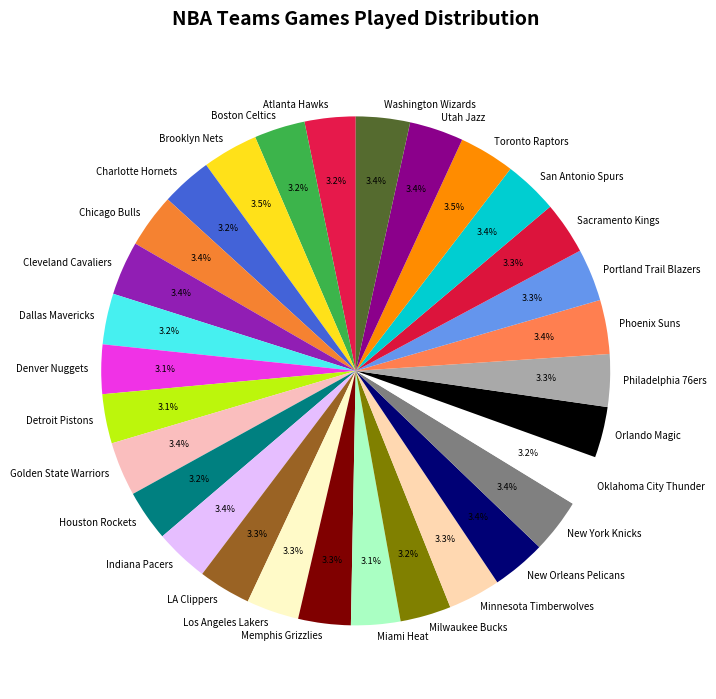

The Utah Jazz slice represents 3% of the pie. True or false?

True